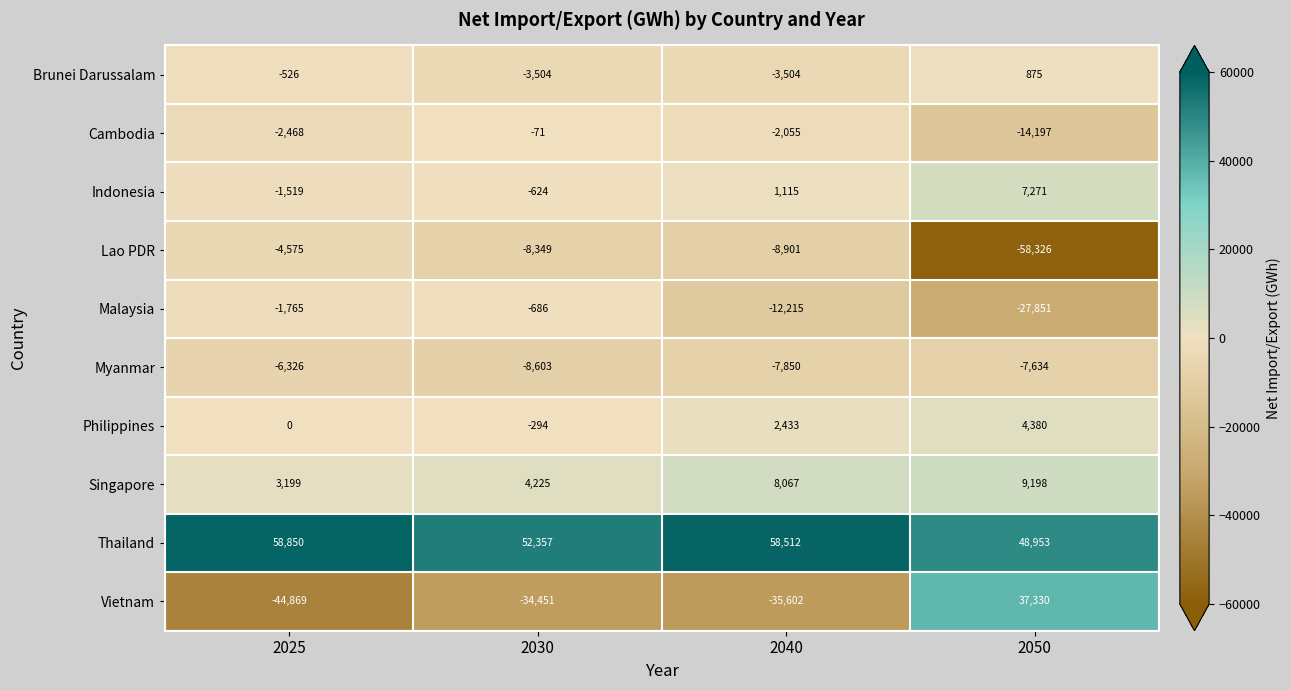

List the series in order of their peak value, lowest first.

Myanmar, Lao PDR, Malaysia, Cambodia, Brunei Darussalam, Philippines, Indonesia, Singapore, Vietnam, Thailand